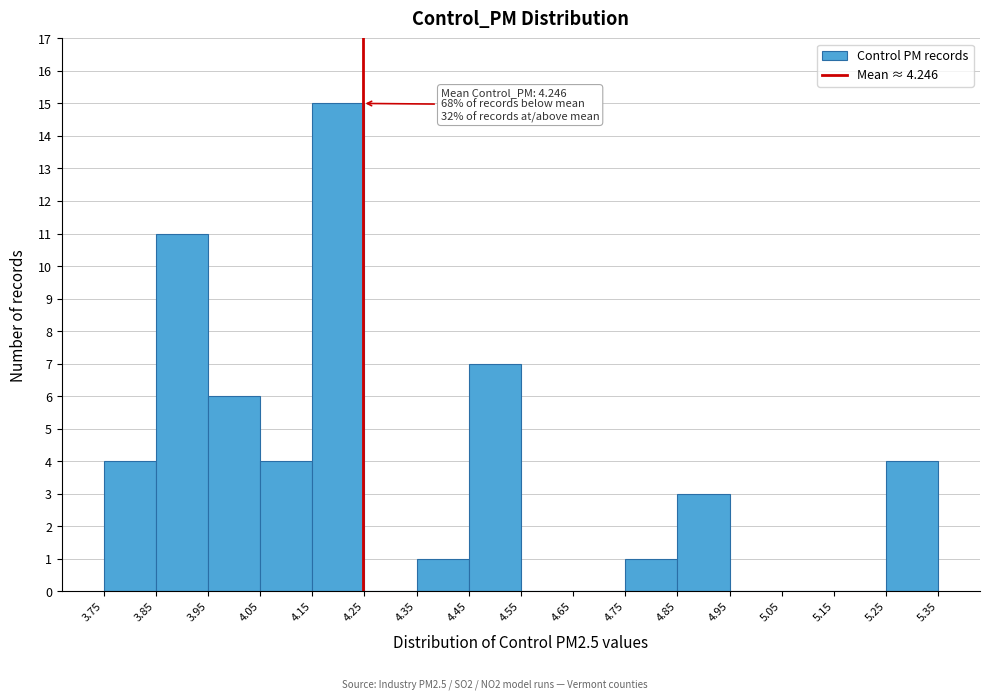

Which range on the x-axis has the tallest bar?

4.15 to 4.25